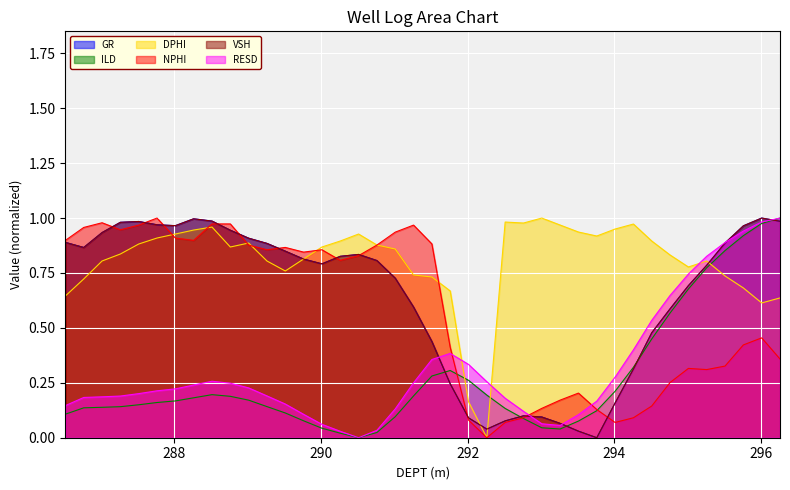

How many positive values does the GR series have?

39